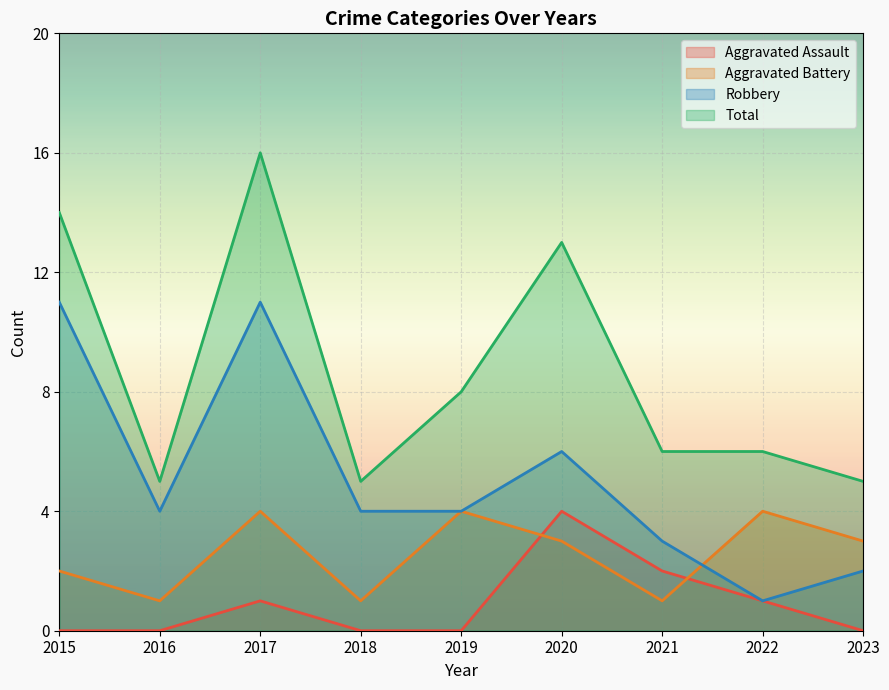

The Aggravated Battery series shows 5 at 2023. True or false?

False